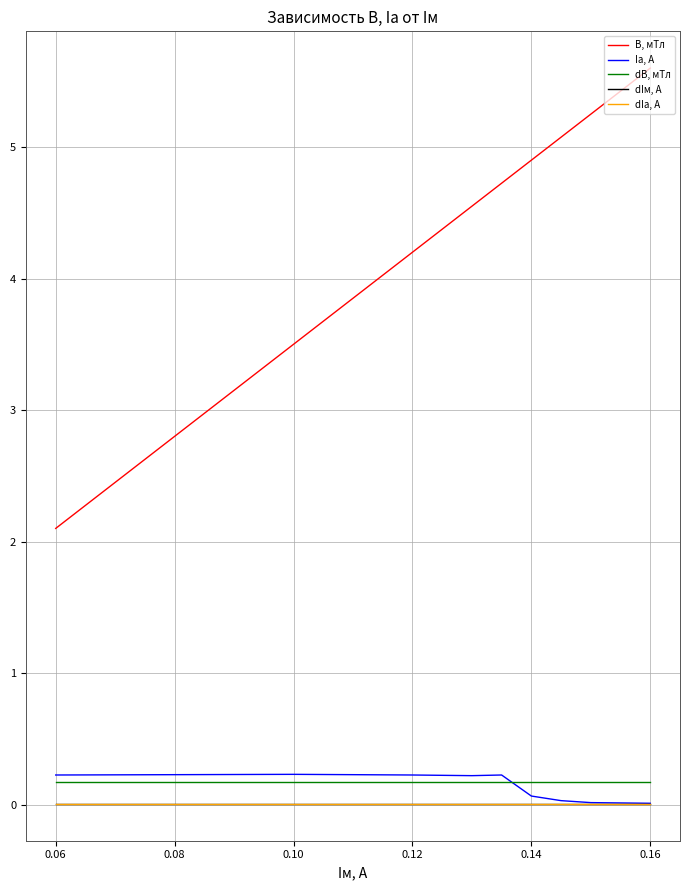

True or false: dIм, А and dB, мТл intersect in this chart.

False